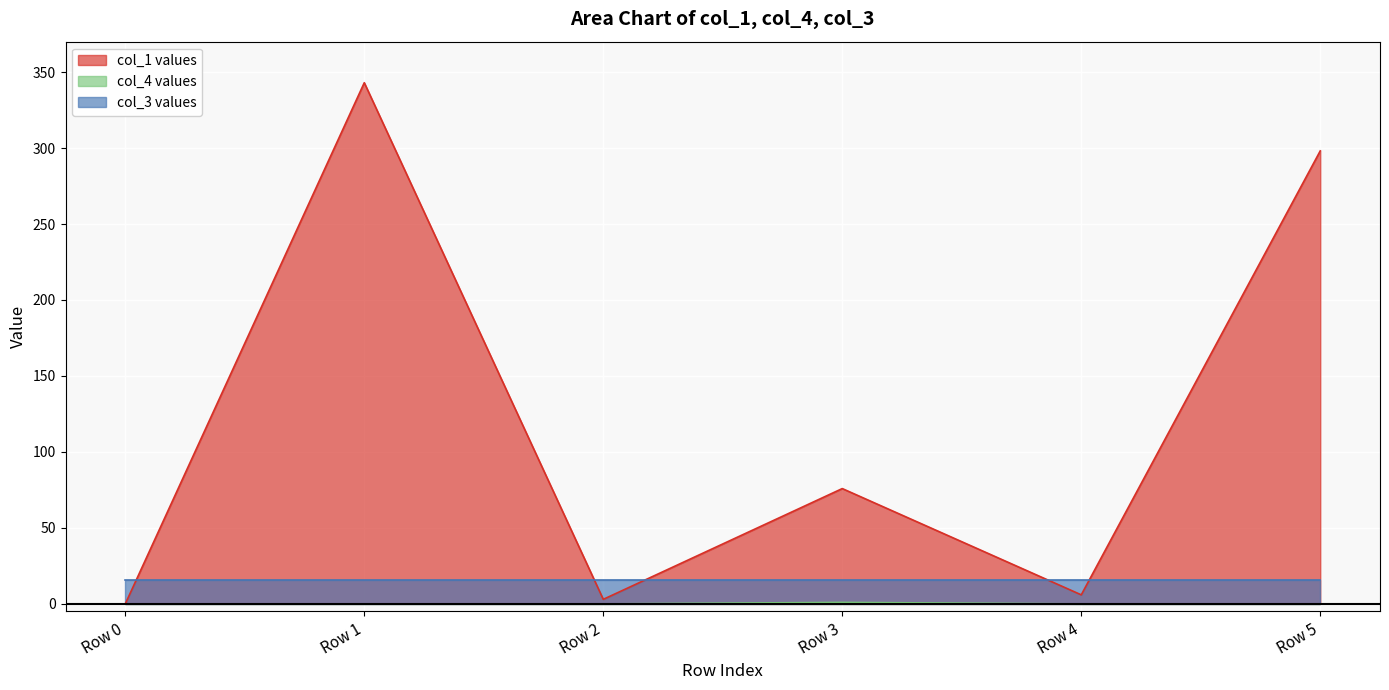

True or false: col_1 and col_4 cross at least once.

False